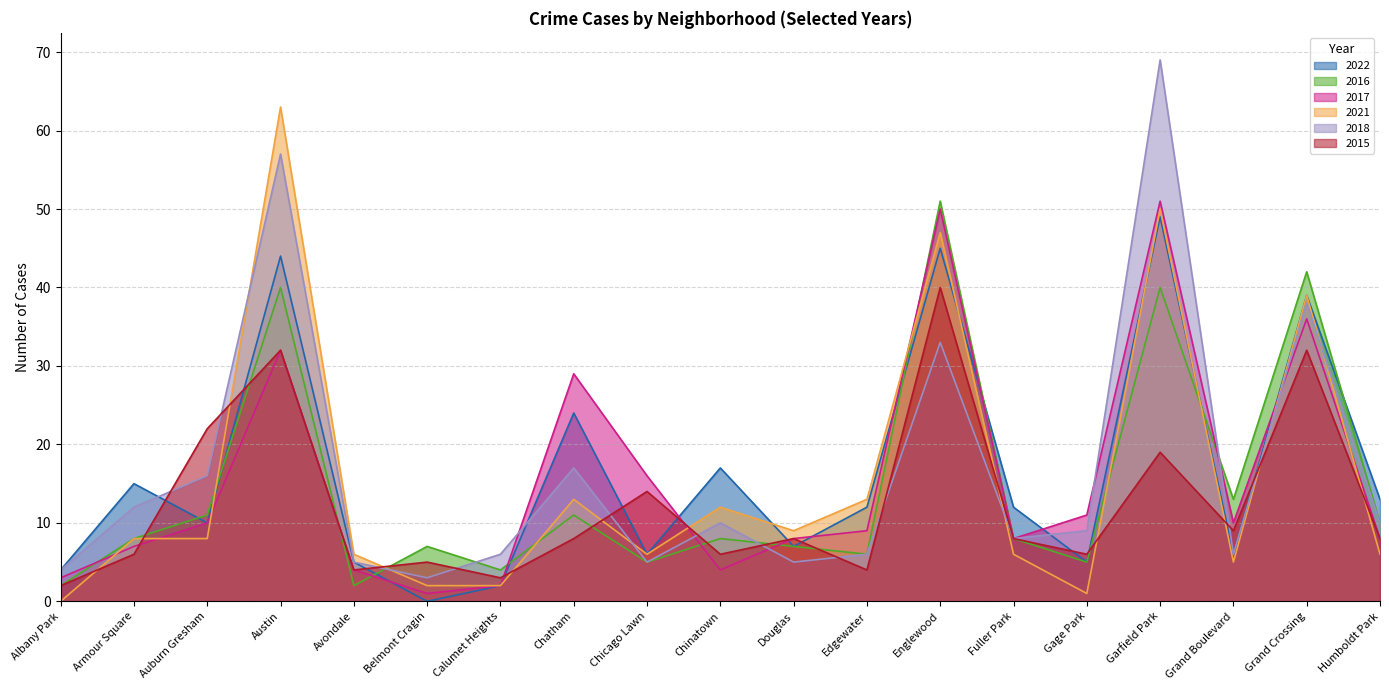

True or false: 2015 has a value of 8 at Fuller Park.

True